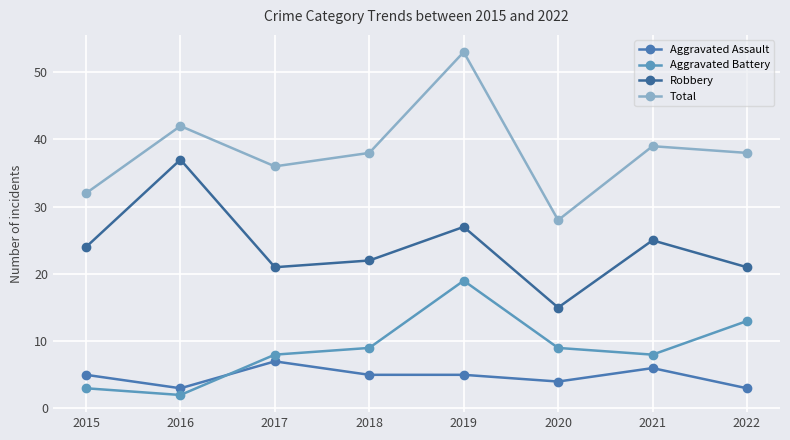

How many interior local peaks does the Total series have?

3